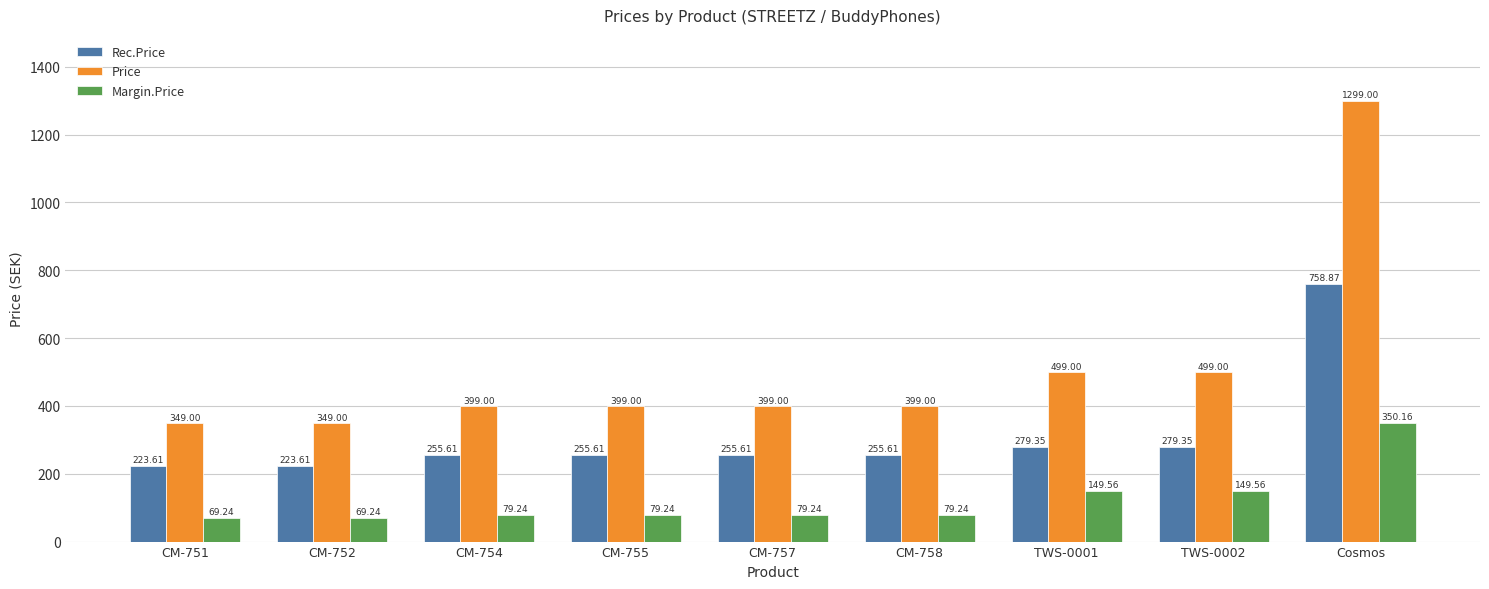

What is the total value across all series at CM-755?

733.9